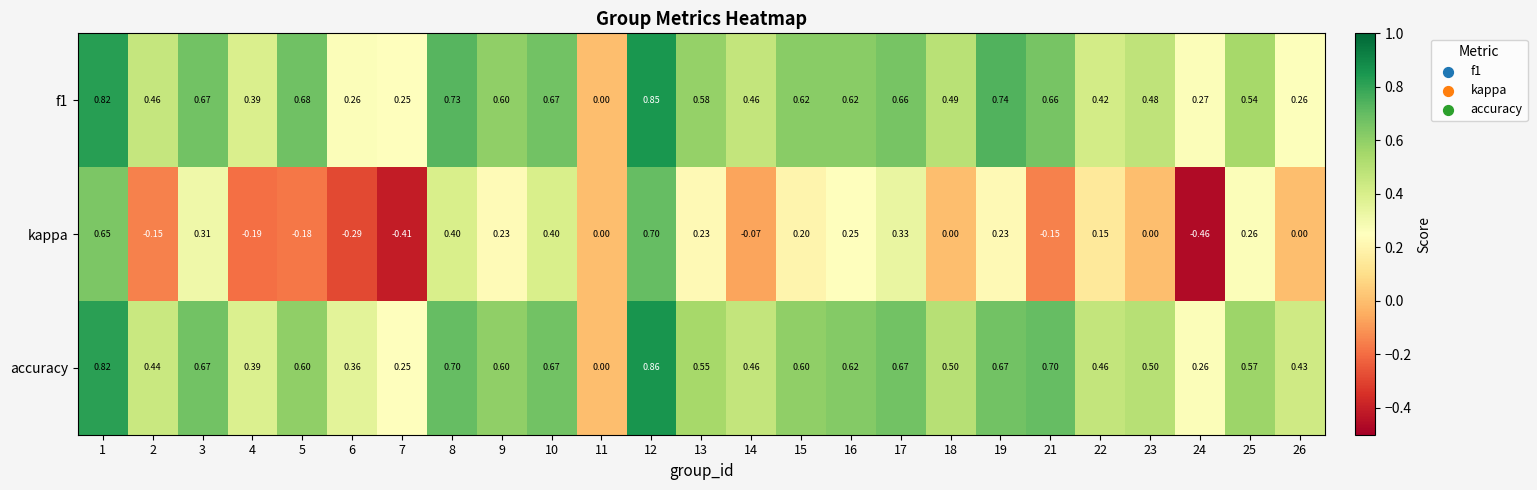

Count the number of data series in this chart.

3